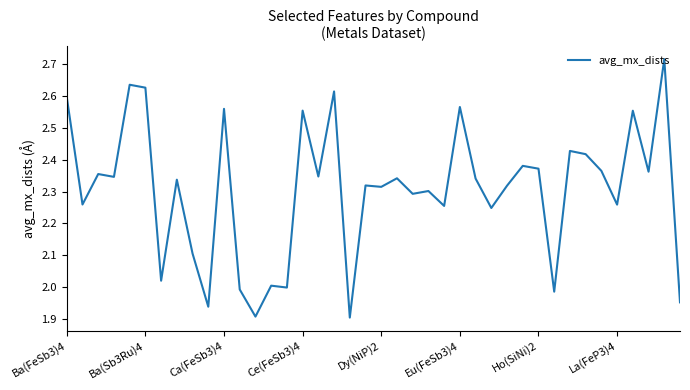

What is the difference between the maximum and minimum values?

0.8